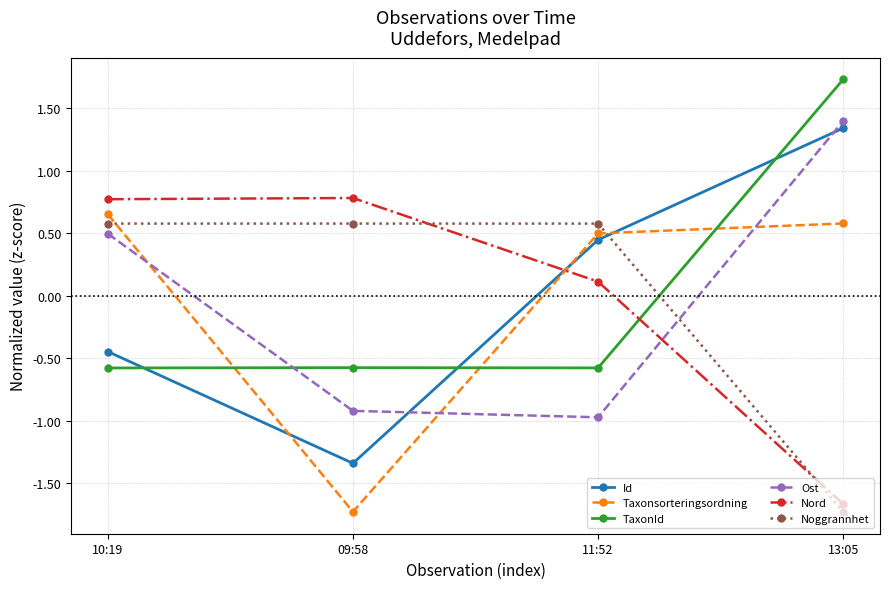

Between which two adjacent categories do Id and Noggrannhet first intersect?

11:52 and 13:05